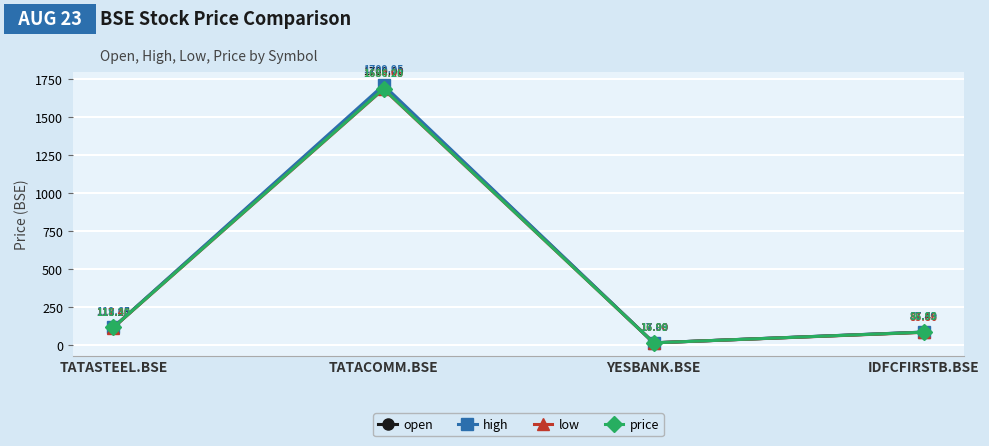

Rank the categories by high value from highest to lowest.

TATACOMM.BSE, TATASTEEL.BSE, IDFCFIRSTB.BSE, YESBANK.BSE